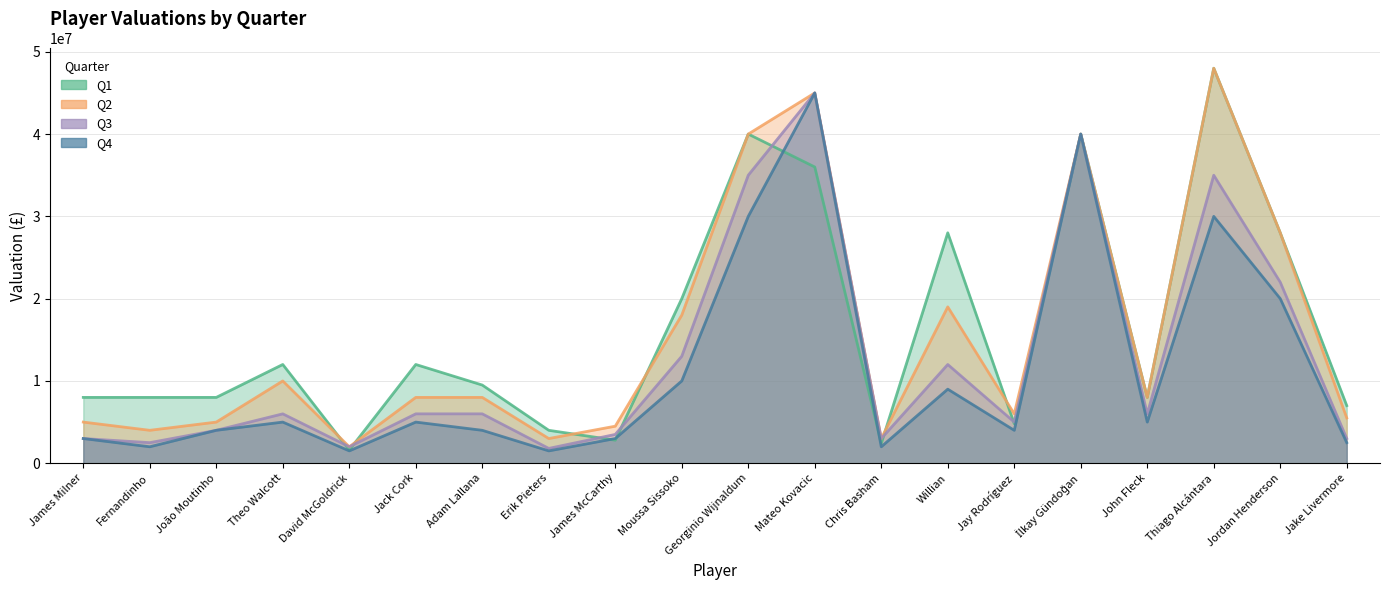

What is the maximum value shown in the chart?

48000000